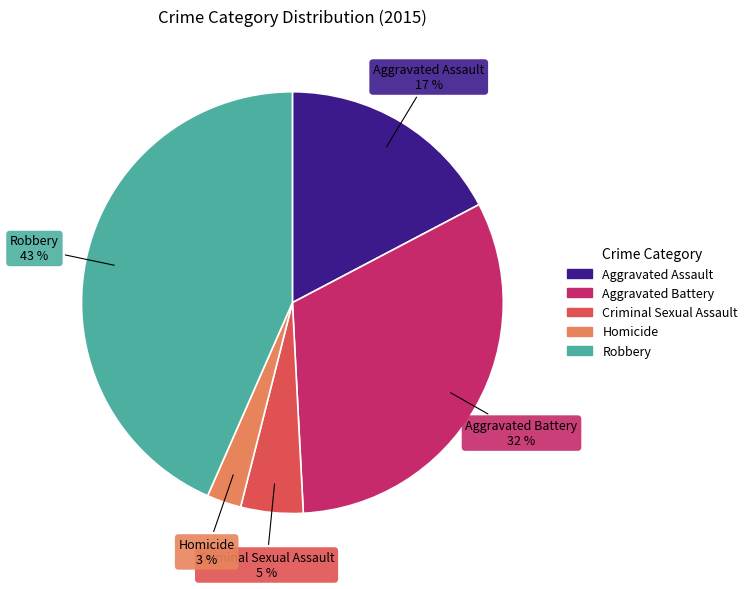

Which slice is the smallest?

Homicide